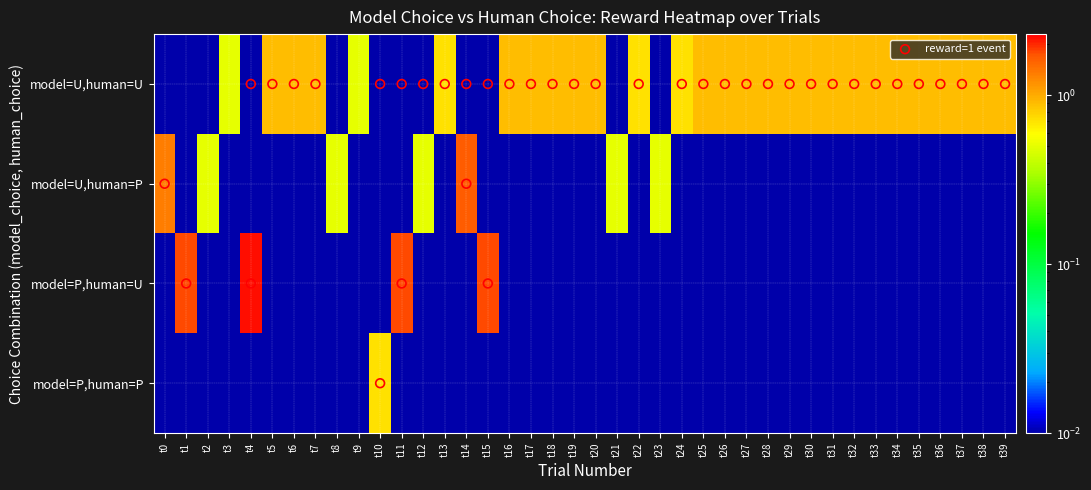

Between t7 and t38, which series saw the biggest shift?

model=U,human=U